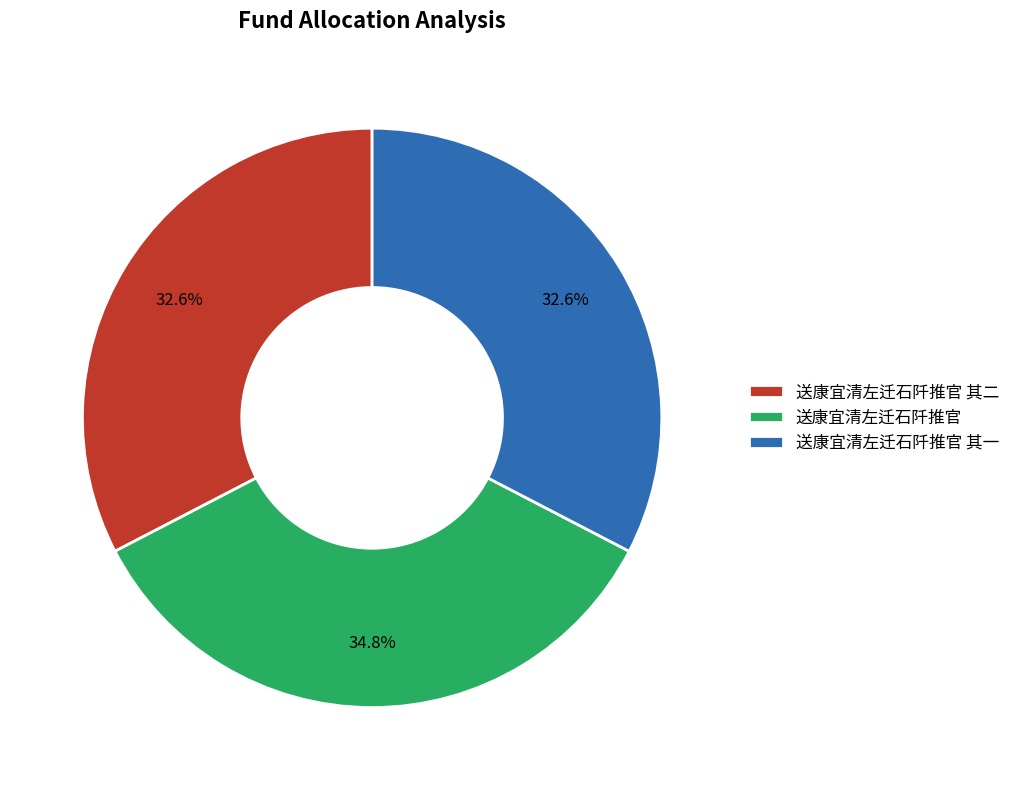

How many slices are in this pie chart?

3